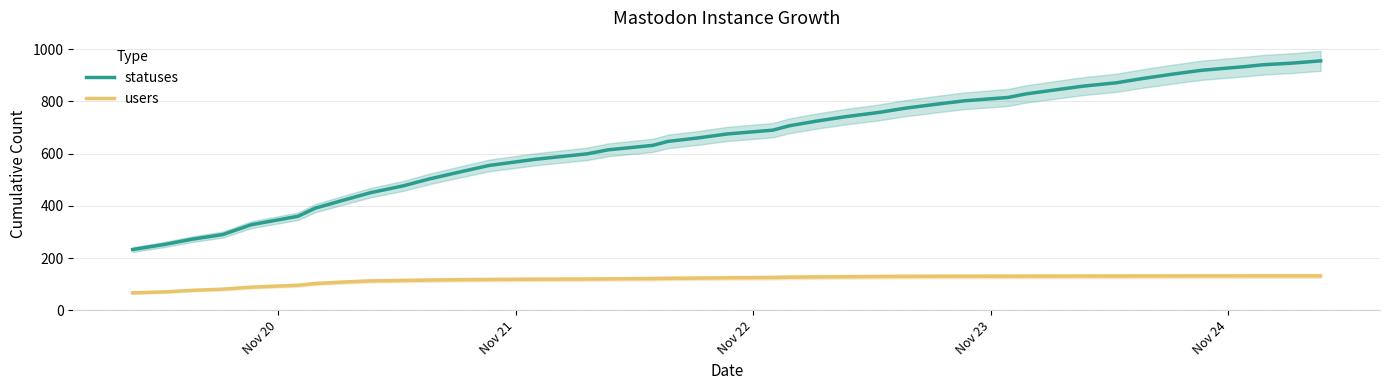

What is the maximum value for statuses?

955.0